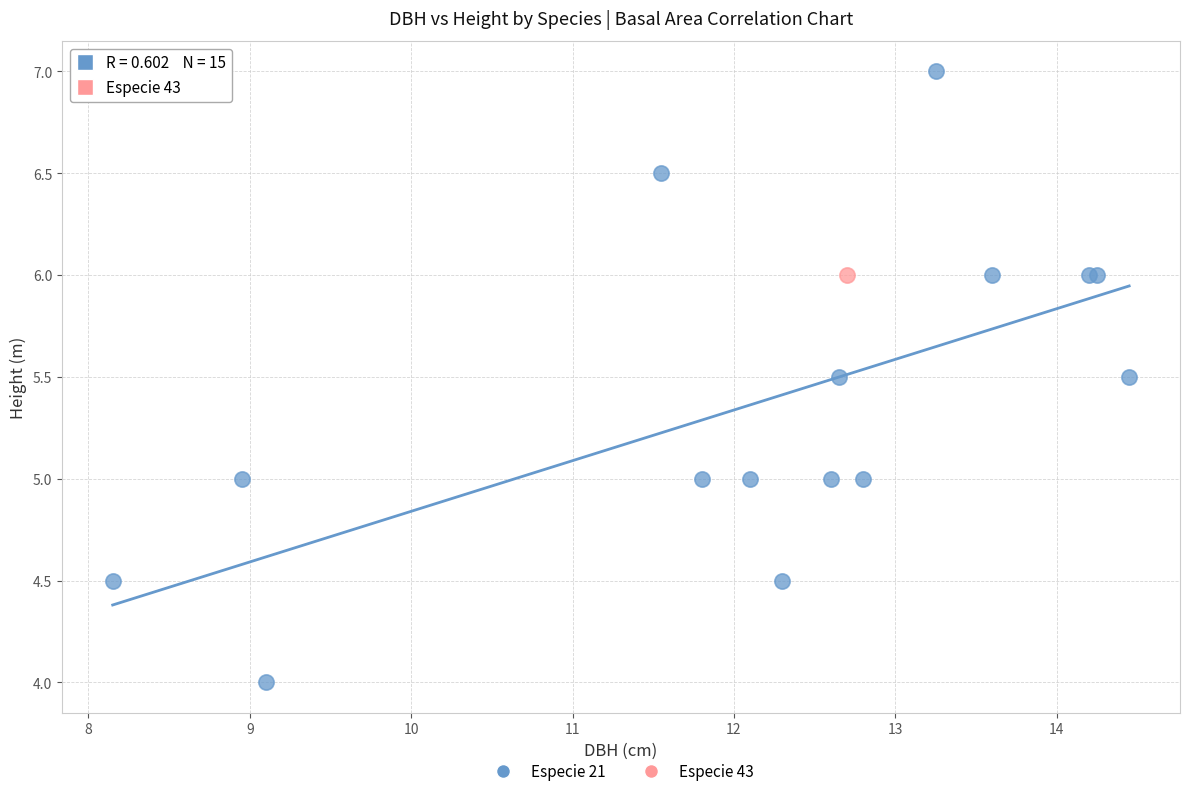

What are all the series names shown in the legend?

Especie 21, Especie 43